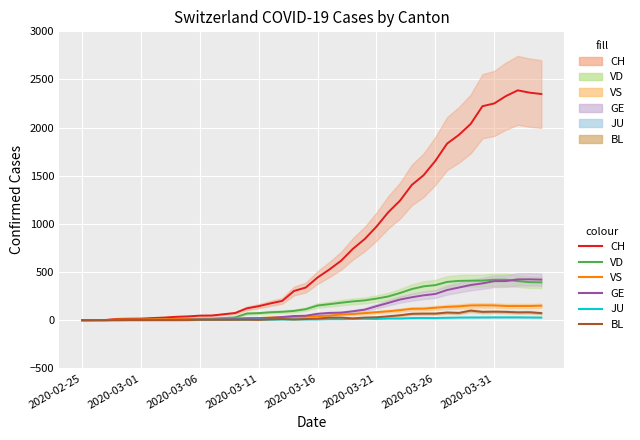

Is it true that JU equals 3 at 16?

False